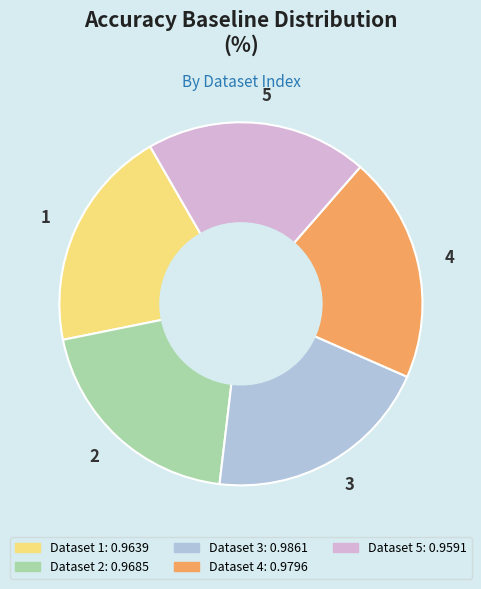

Does any single category account for the majority?

No